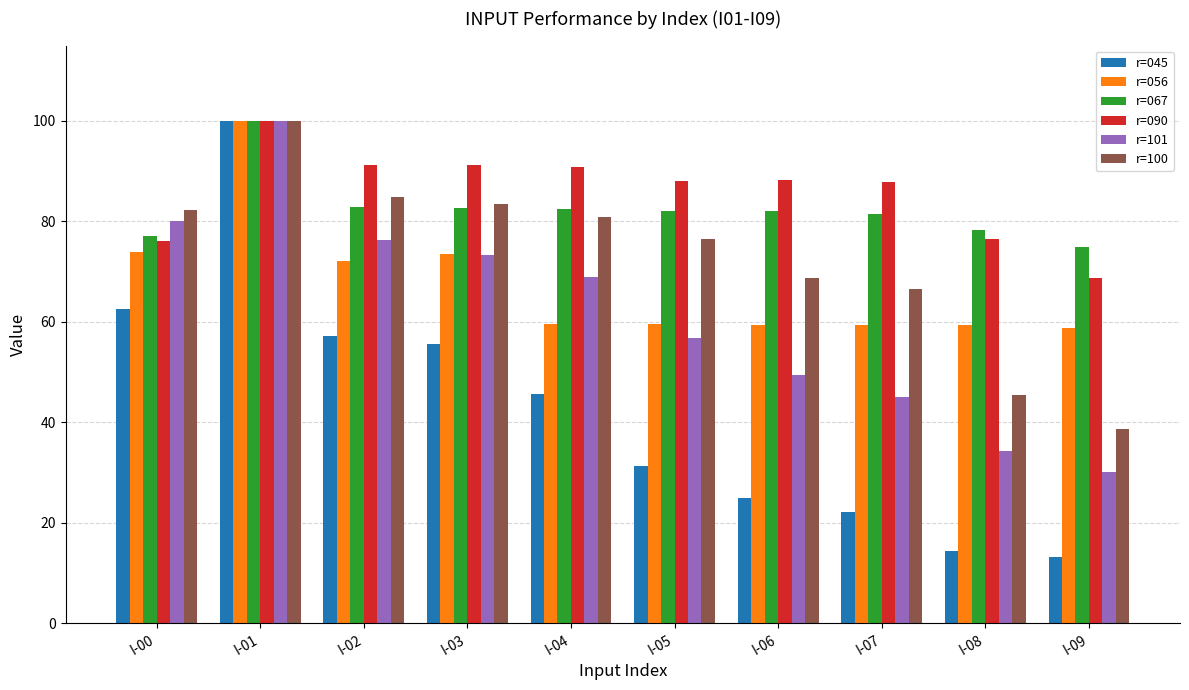

How many categories are shown in the chart?

10